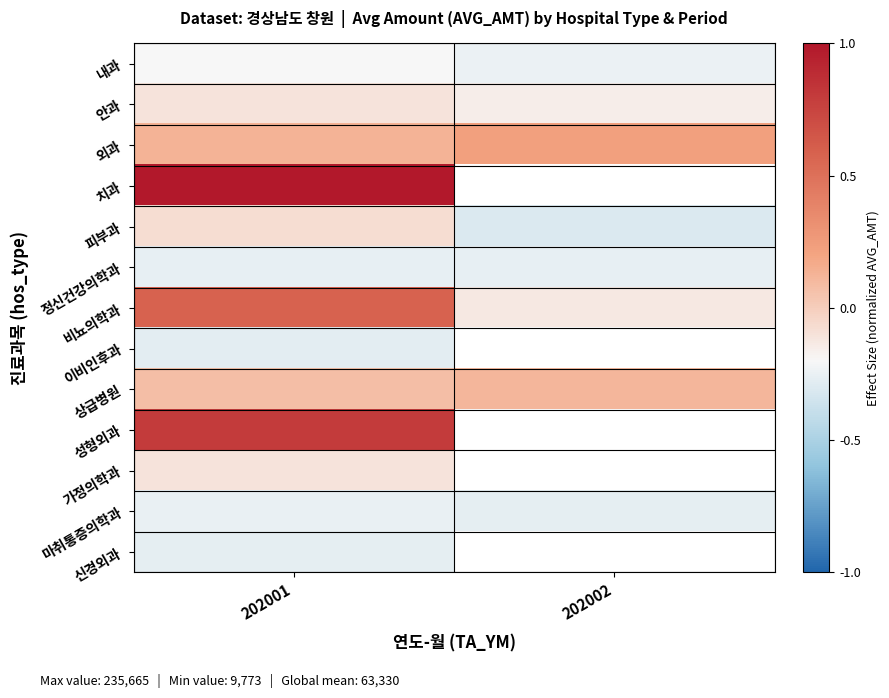

Rank the series by their maximum value, from lowest to highest.

이비인후과, 신경외과, 정신건강의학과, 마취통증의학과, 내과, 가정의학과, 안과, 피부과, 상급병원, 외과, 비뇨의학과, 성형외과, 치과